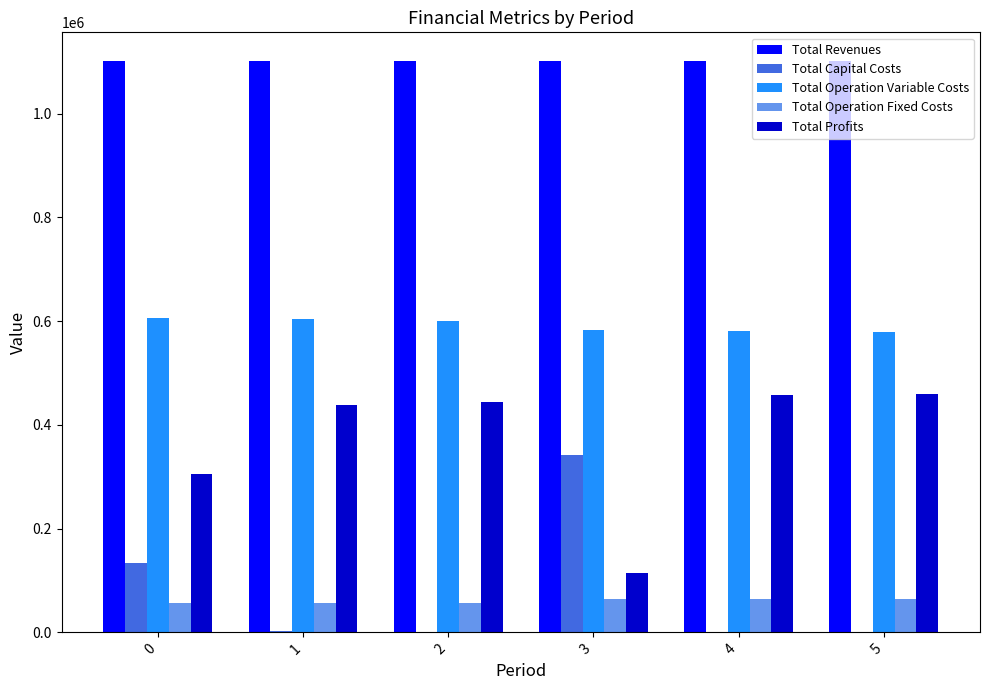

What is the spread (max minus min) of values at 3?

1038108.2